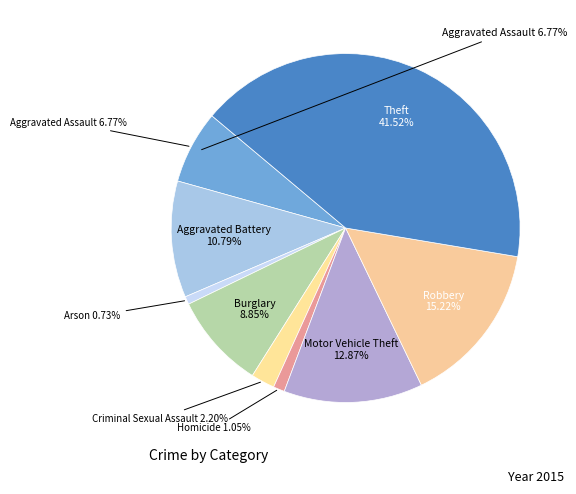

Which slice is the largest?

Theft